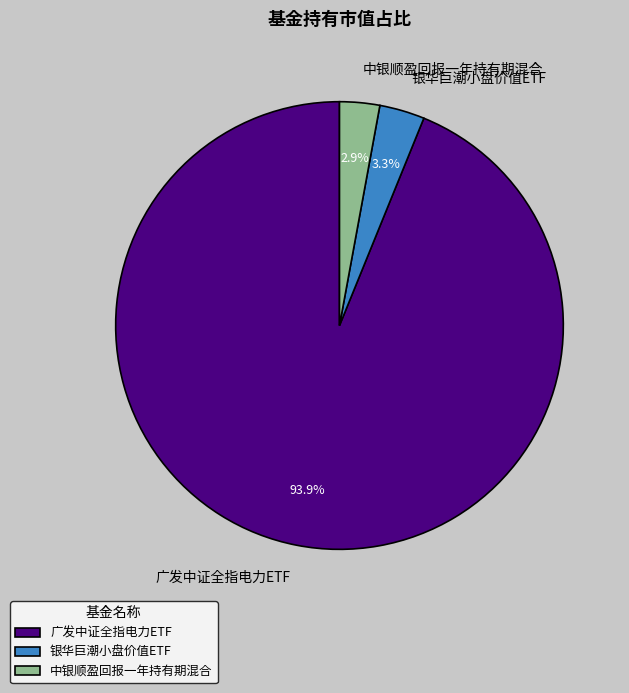

True or false: 广发中证全指电力ETF accounts for 79% of the total.

False